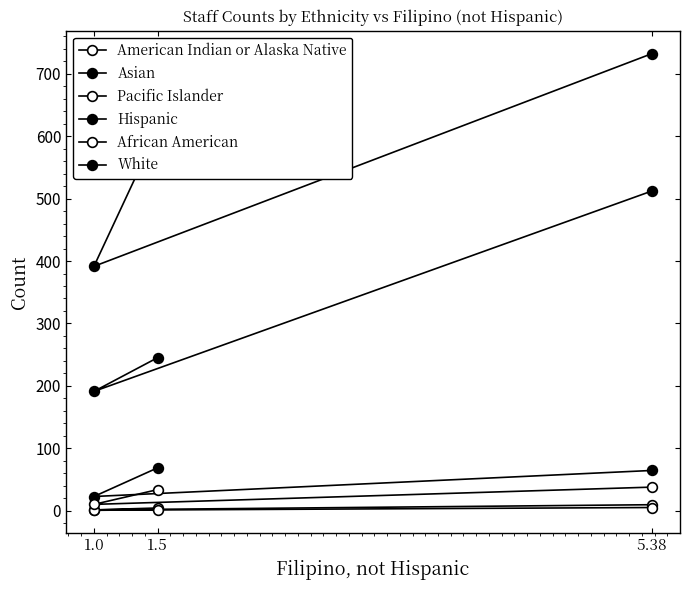

What is the total value across all series at 5.38?

1362.3